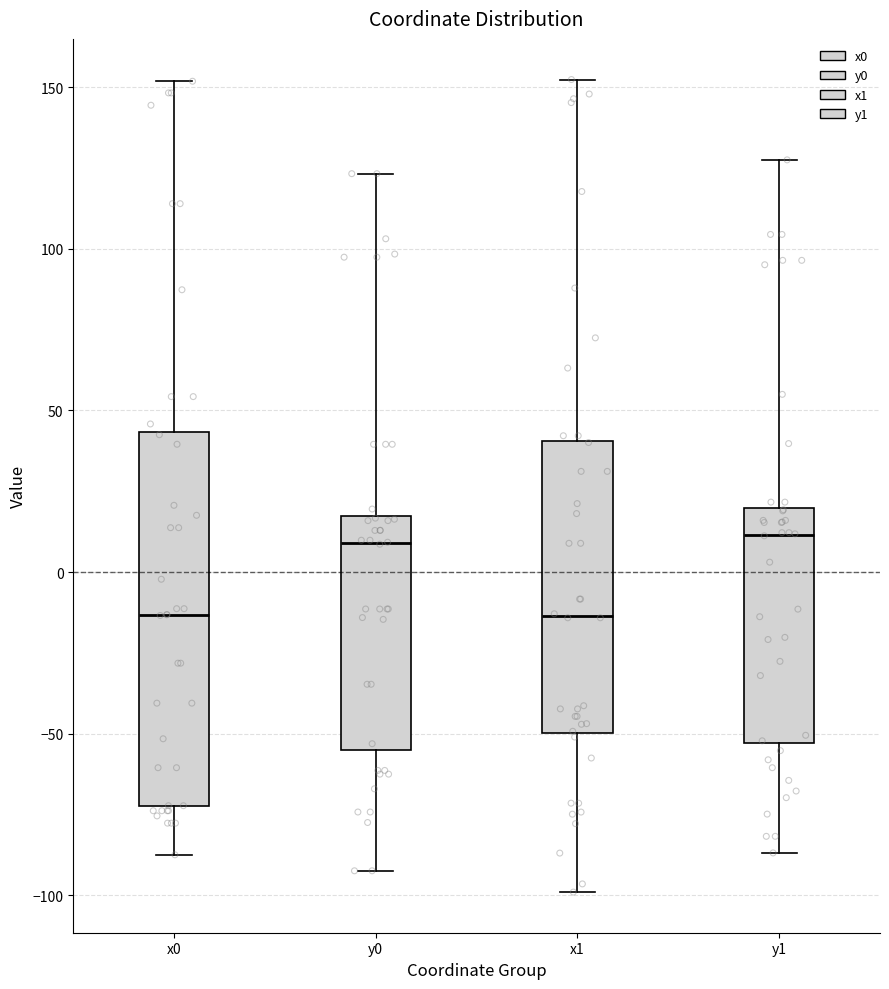

Reading left to right, transcribe this box plot: for each box, give where its median line is, the range the box spans, and where its two whiskers end, as read against the y-axis. The values are not printed on the chart, so give them approximately, as read against the axis.

x0: median -15, box -70 to 45, whiskers -85 to 150
y0: median 10, box -55 to 15, whiskers -90 to 125
x1: median -15, box -50 to 40, whiskers -100 to 150
y1: median 10, box -55 to 20, whiskers -85 to 130